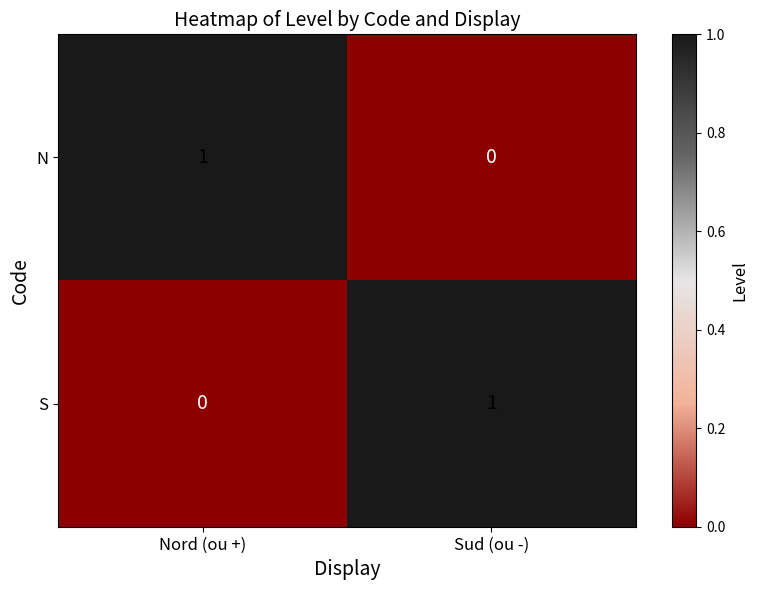

Reading left to right, list all the values displayed in this chart.

N: Nord (ou +)=1	Sud (ou -)=0
S: Nord (ou +)=0	Sud (ou -)=1